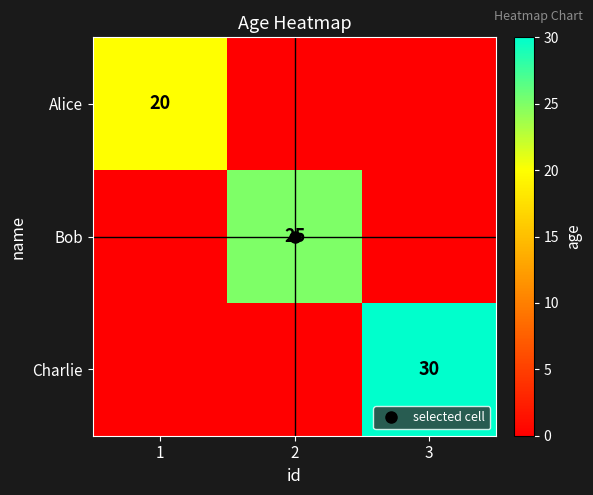

What is the difference between the Charlie values at 3 and 1?

30